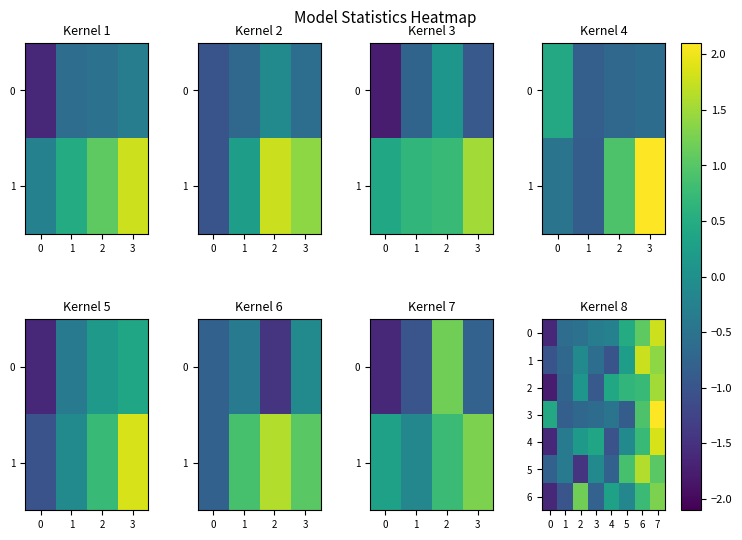

At which category is the sum across all series the highest?

7